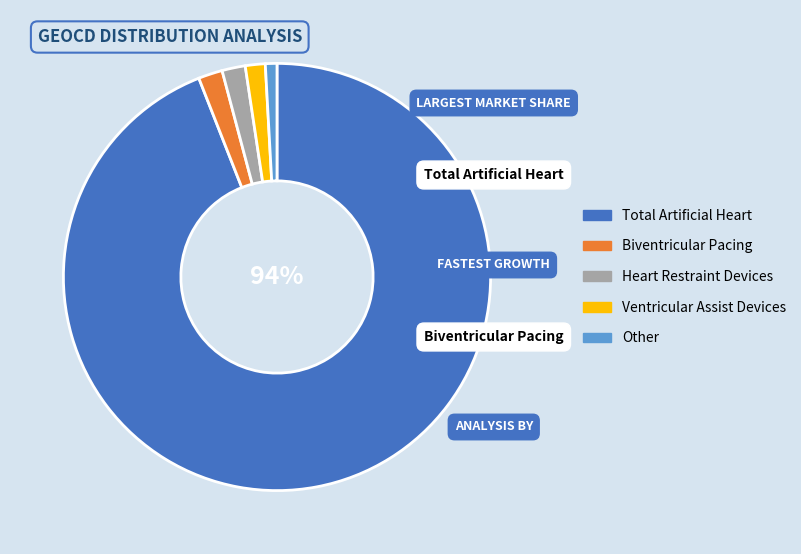

To the nearest percent, what is the average slice percentage?

20%